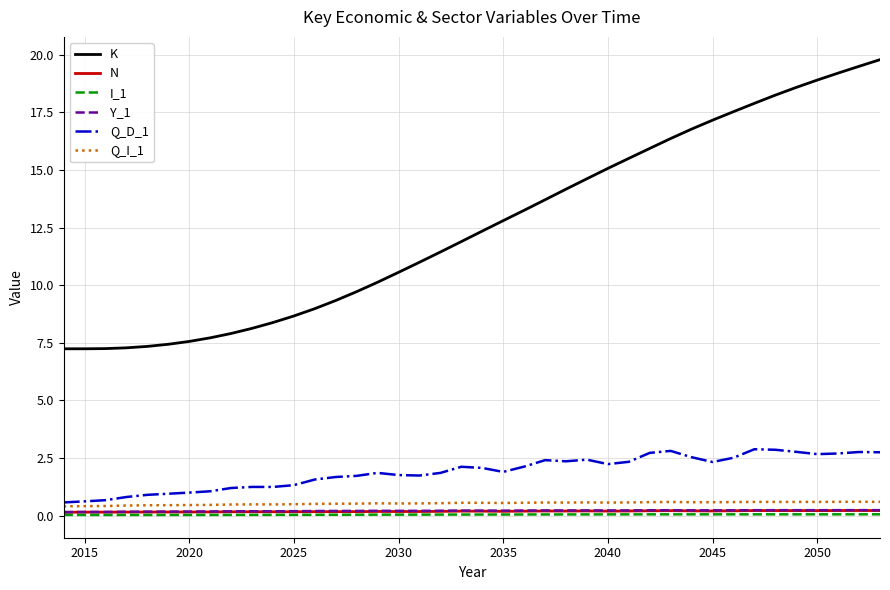

How many Y_1 values are between 0 and 1?

40